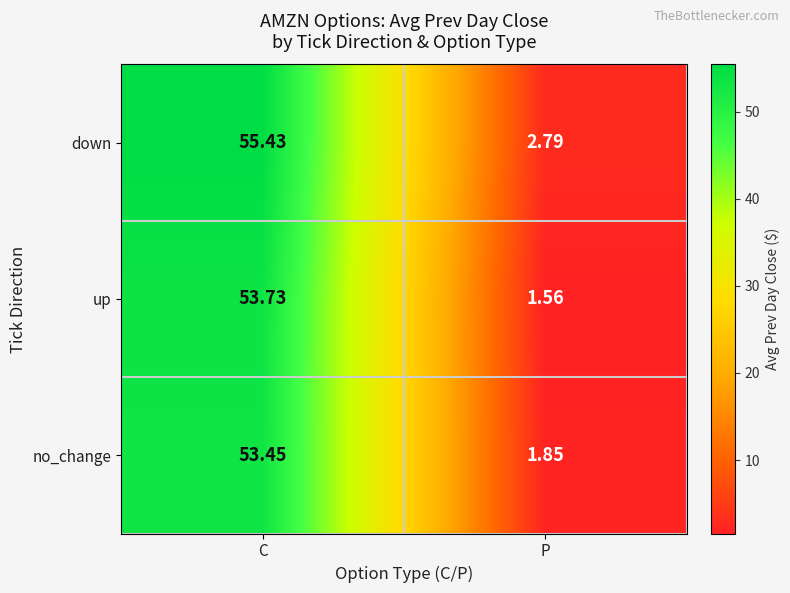

How many values in the no_change series exceed 53?

1